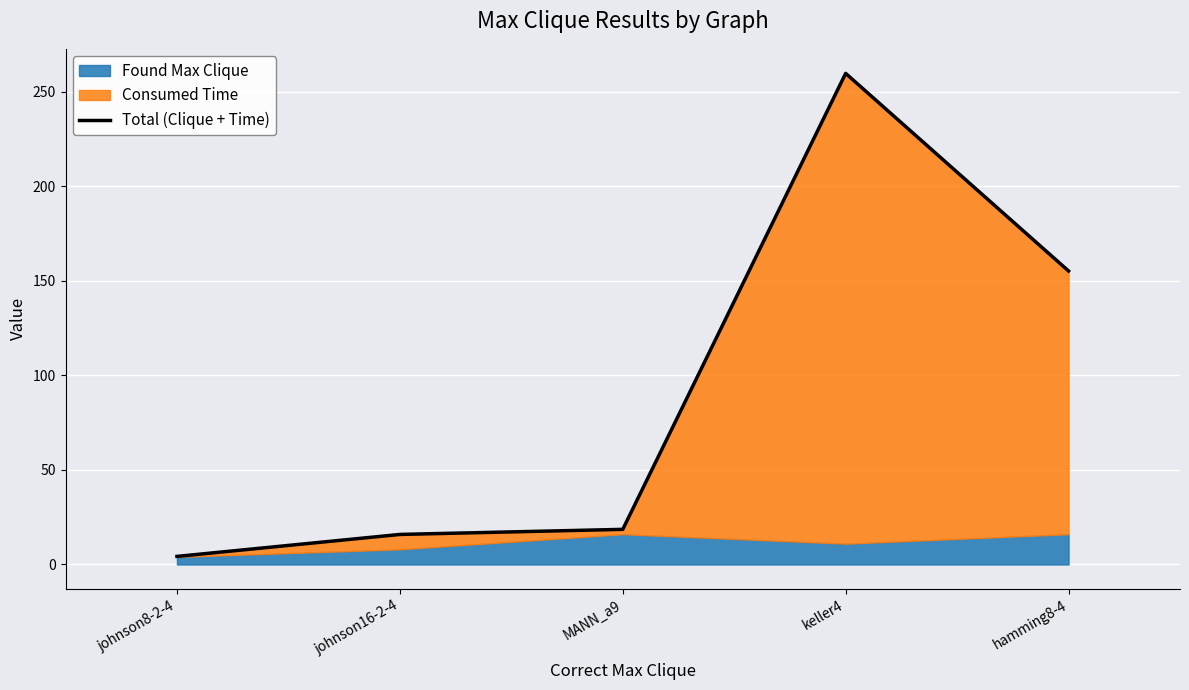

The chart shows a value of 15.9 at johnson16-2-4. True or false?

True